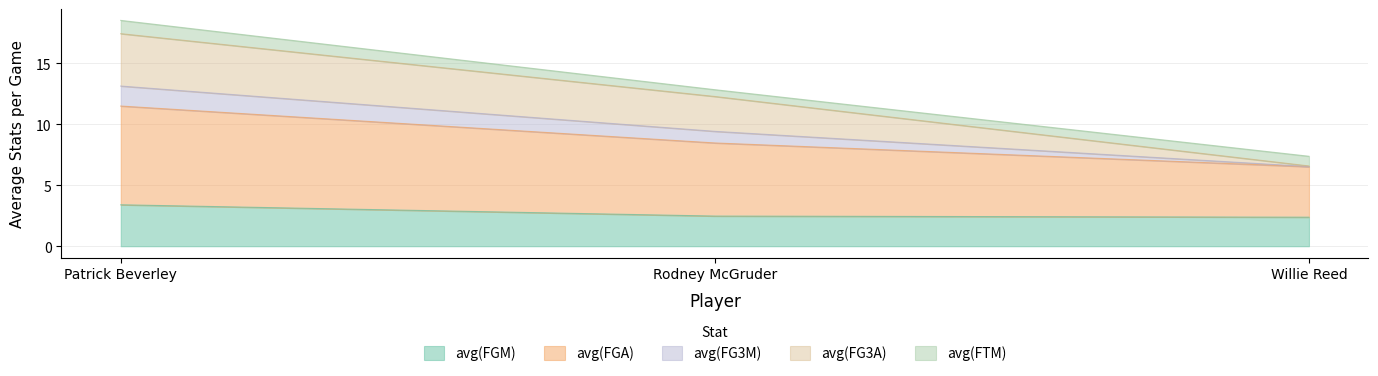

Between Willie Reed and Patrick Beverley, which is larger?

Patrick Beverley